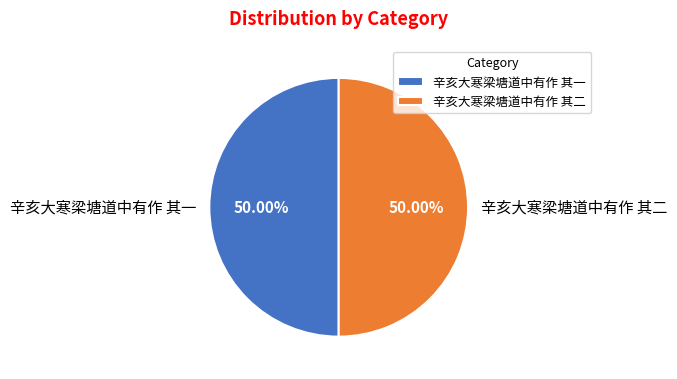

Combined, do 辛亥大寒梁塘道中有作 其一 and 辛亥大寒梁塘道中有作 其二 account for over 50%?

Yes